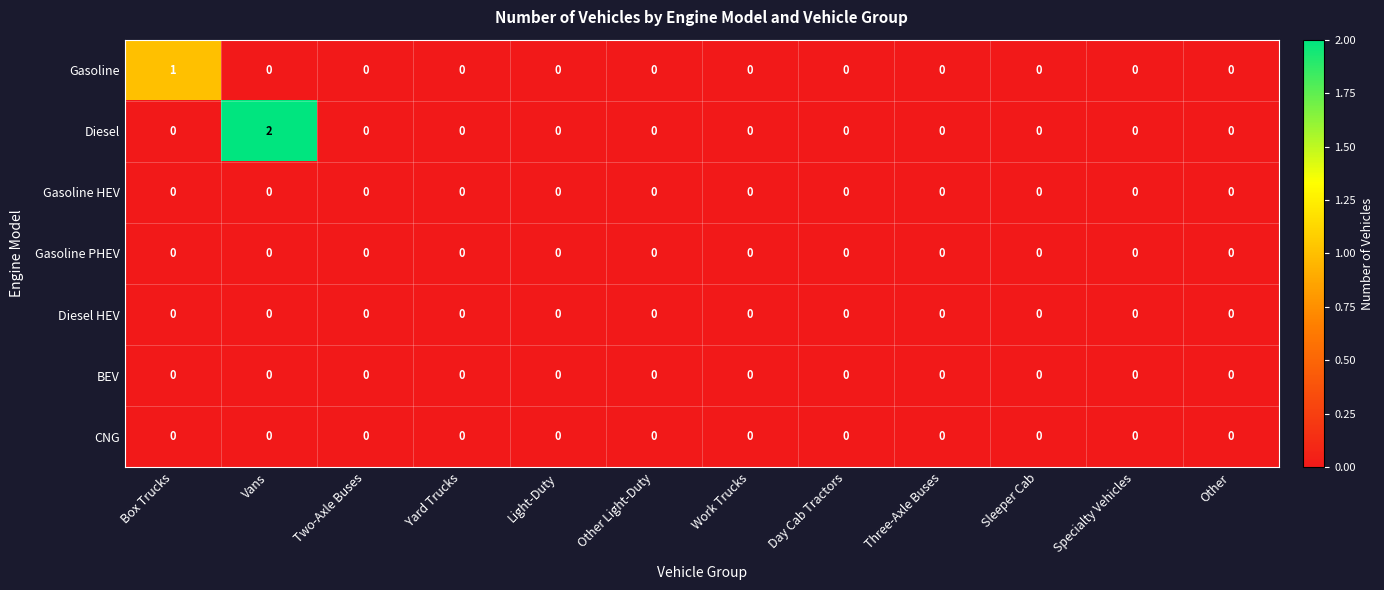

Which series has the largest total across all categories?

Diesel